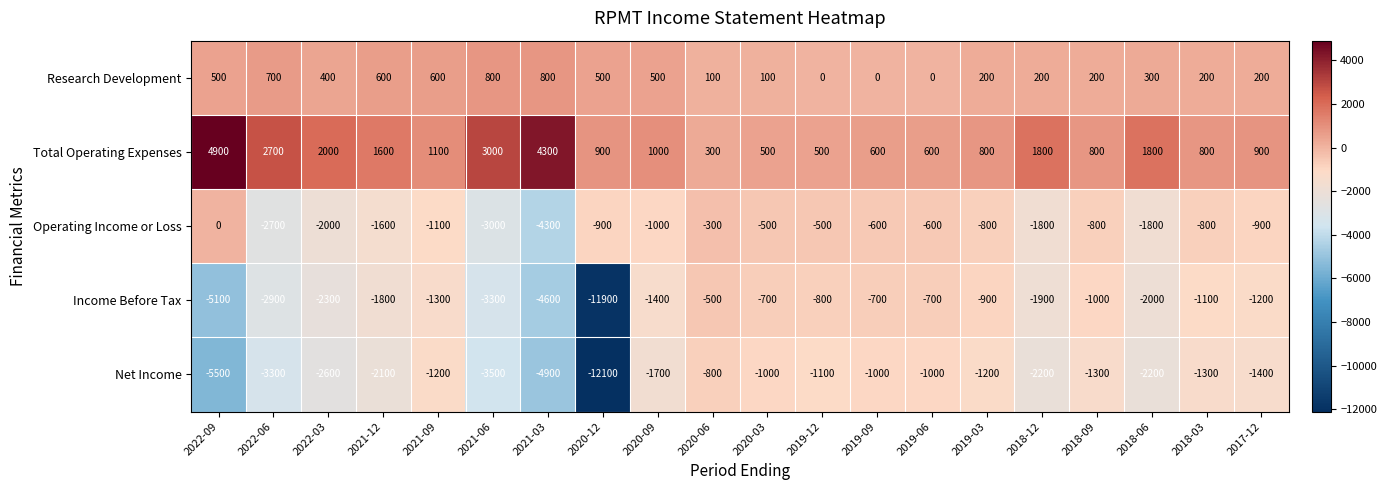

What is the difference between the maximum and second lowest values in the Operating Income or Loss series?

3000